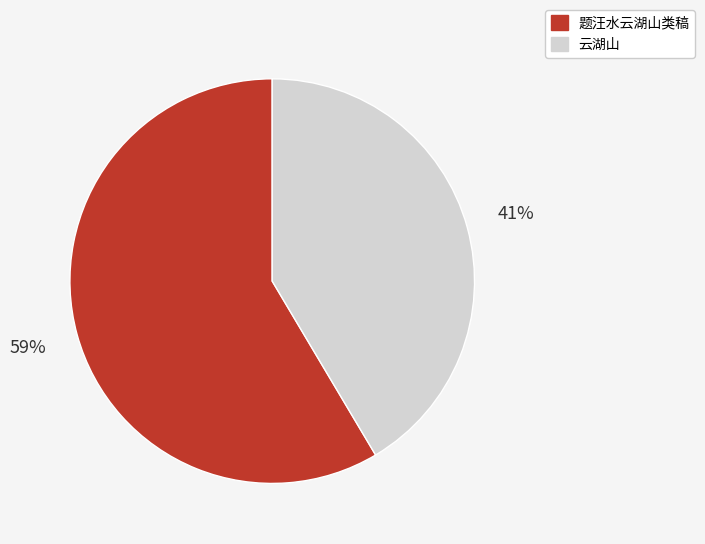

Combined, do 题汪水云湖山类稿 and 云湖山 account for over 50%?

Yes